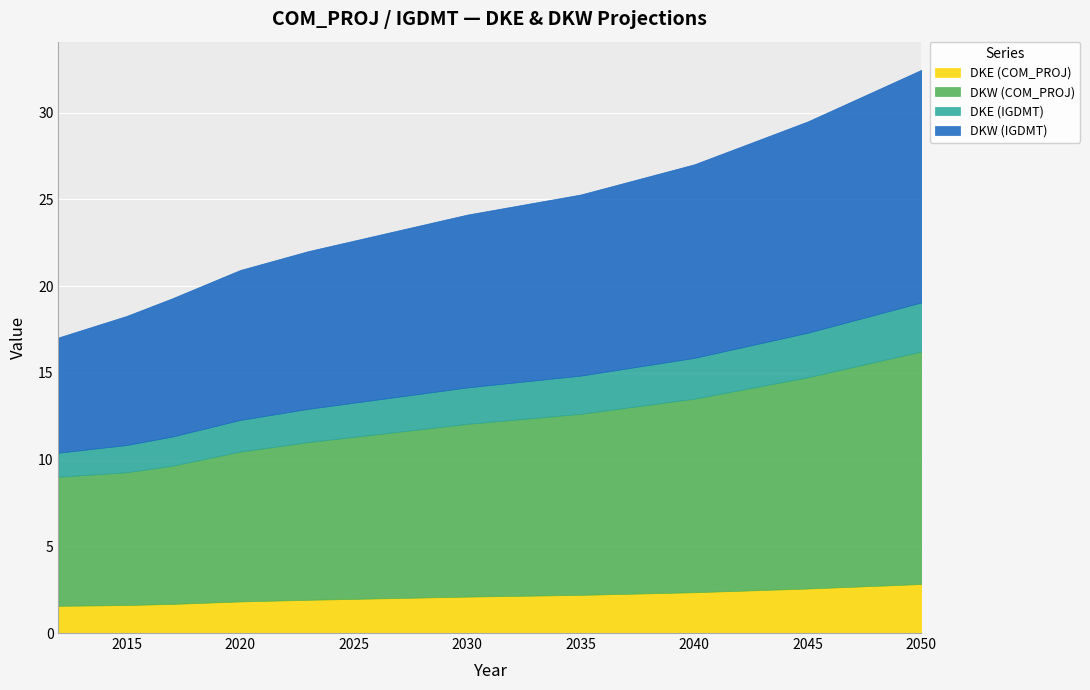

The DKW (COM_PROJ) series shows 23.4 at 2050. True or false?

False